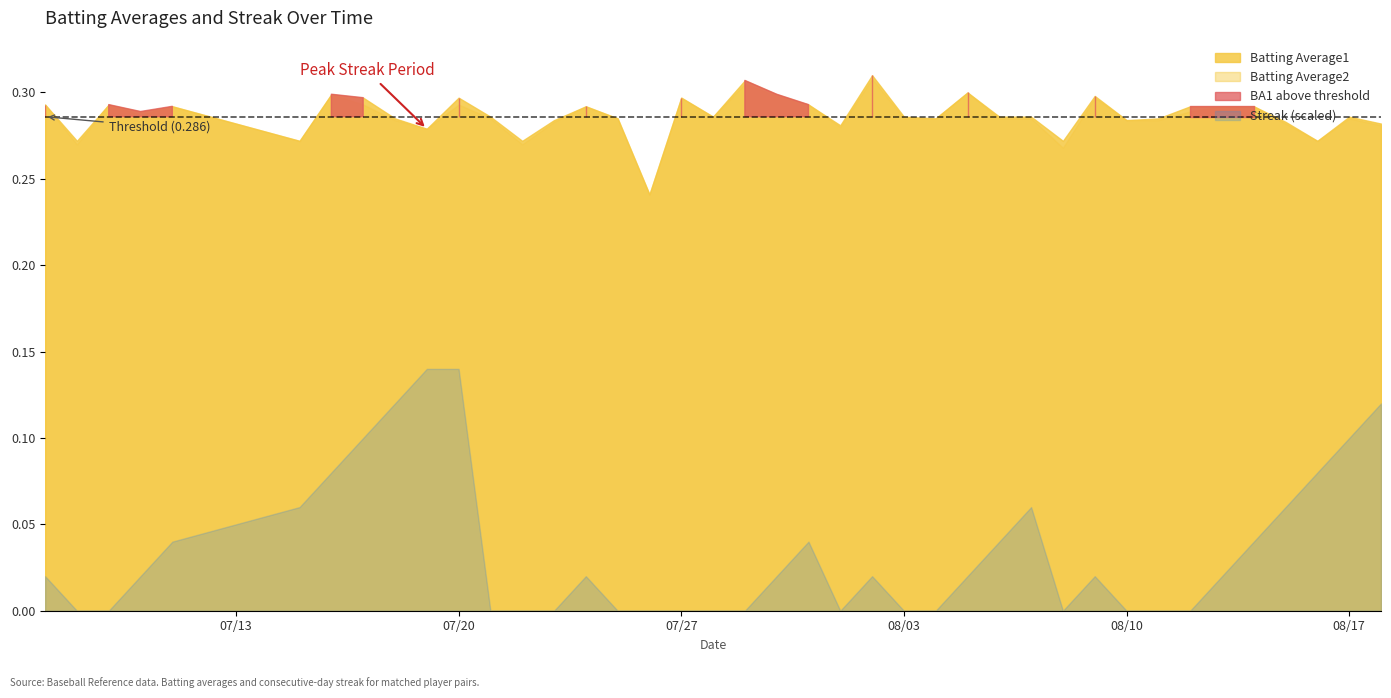

Which category has the lowest value in the Batting Average2 series?

16